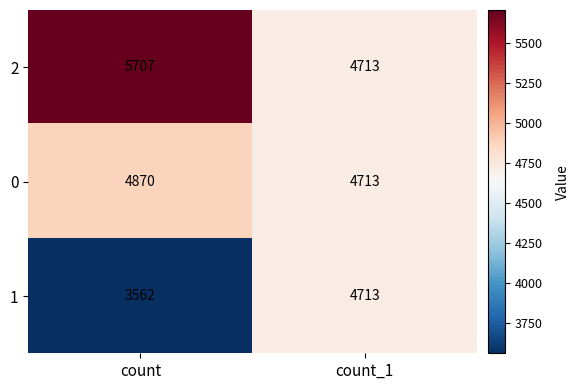

What is the smallest value displayed?

3562